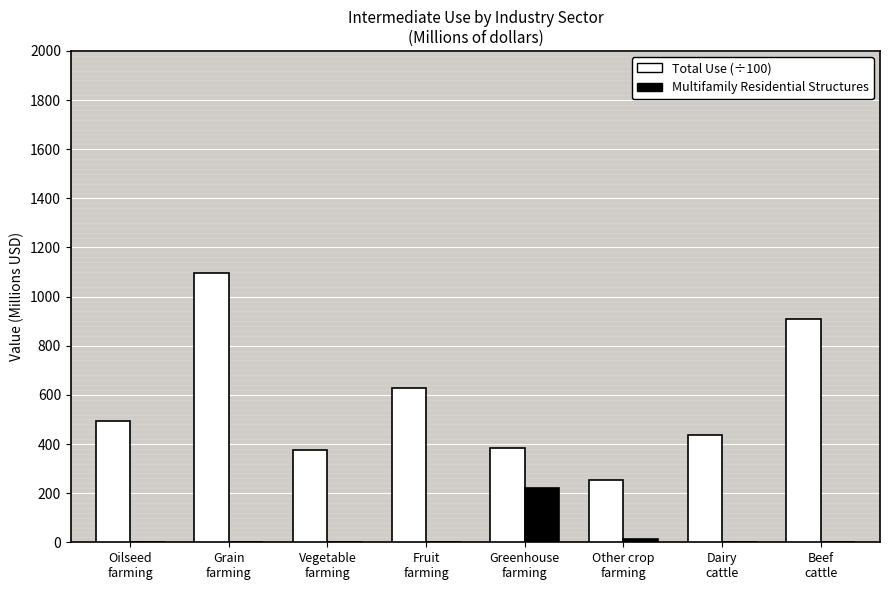

Where is Total Use (÷100) nearest to the value 674?

Fruit
farming